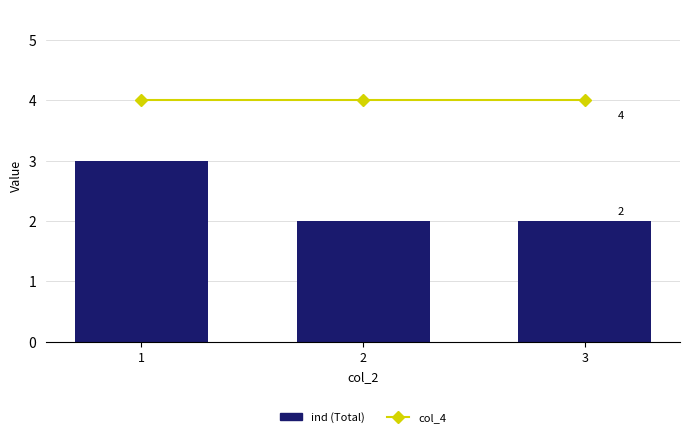

Is the value of ind (Total) at 1 greater than the value of col_4 at 2?

No